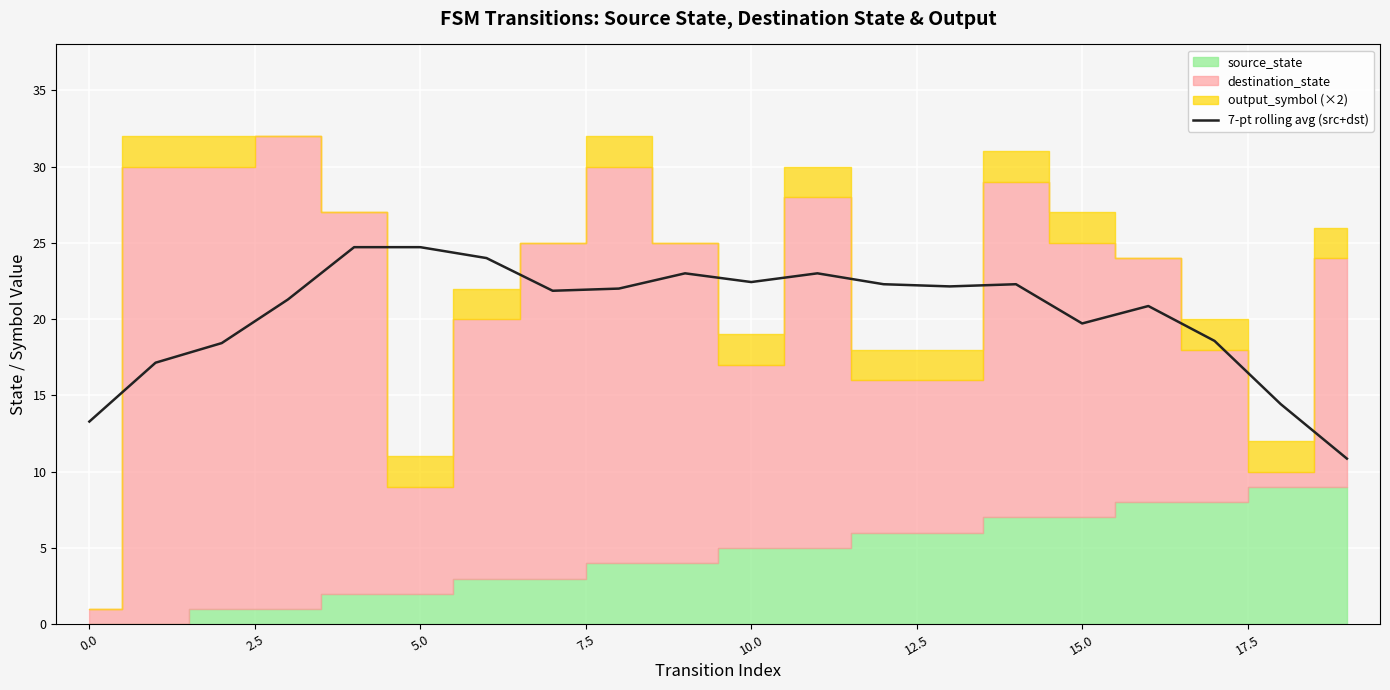

Is it true that 7-pt rolling avg (src+dst) equals 19.3 at 0.0?

False